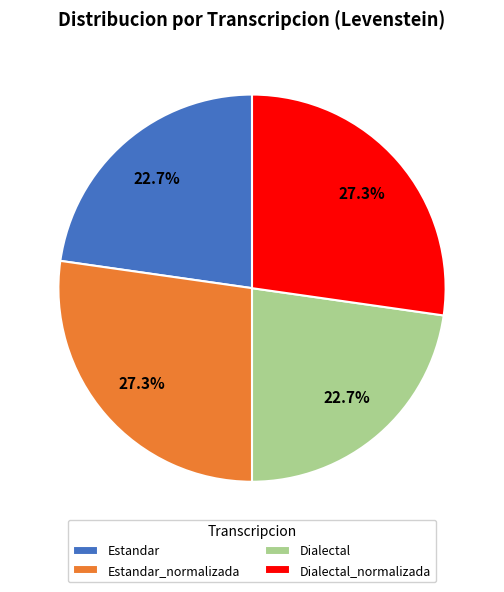

What percentage do Dialectal and Estandar_normalizada together represent?

50.0%